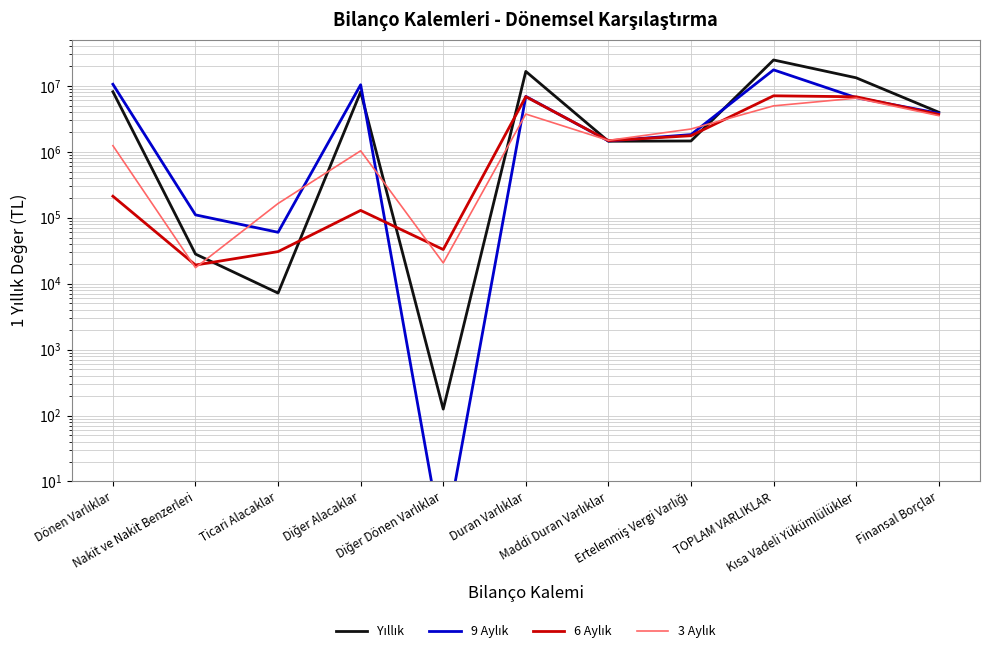

What is the maximum value shown in the chart?

24700575